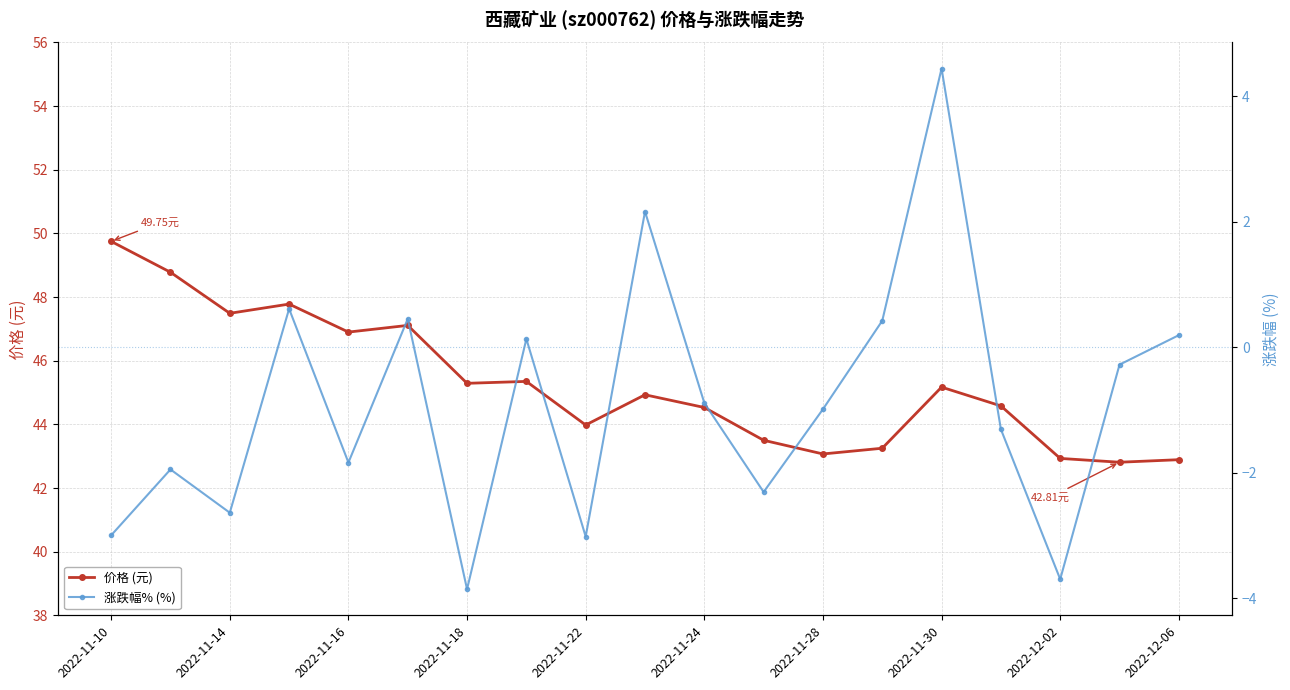

Which series changed the most between 2022-11-22 and 2022-11-28?

涨跌幅% (%)